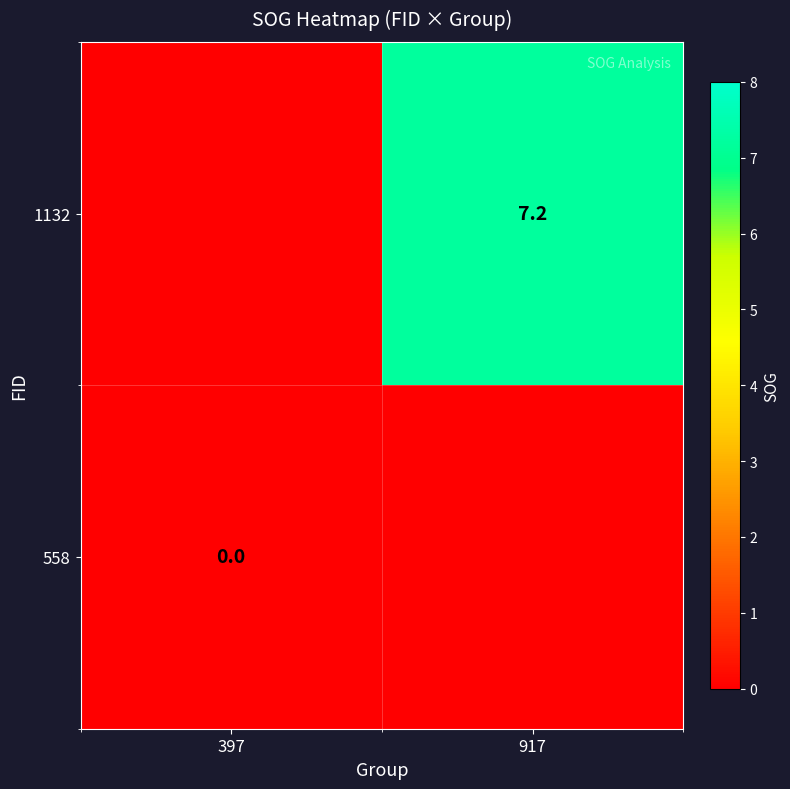

The value of 1132 at 917 is 7.2. True or false?

True